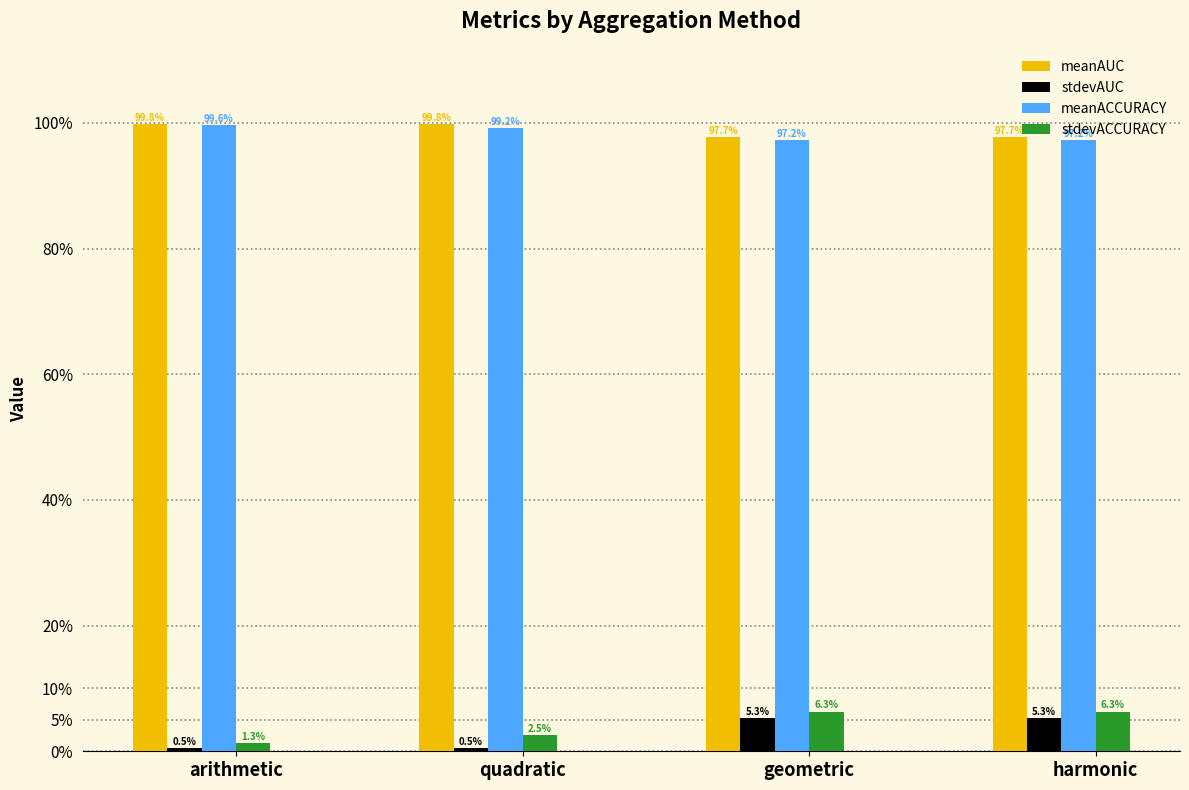

The meanAUC series shows 1.0 at geometric. True or false?

True